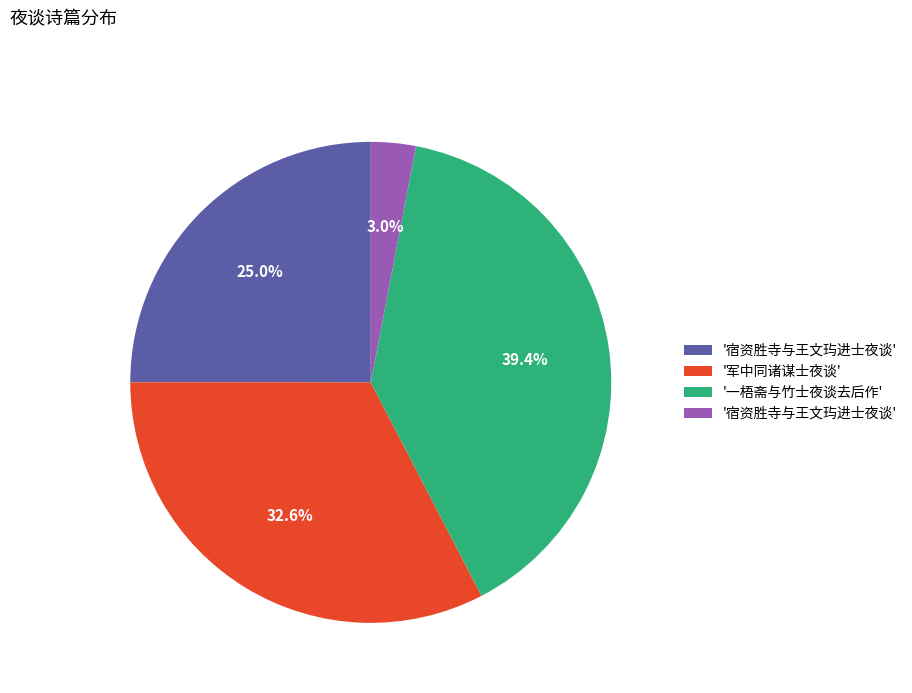

Is there a majority slice in this chart?

No